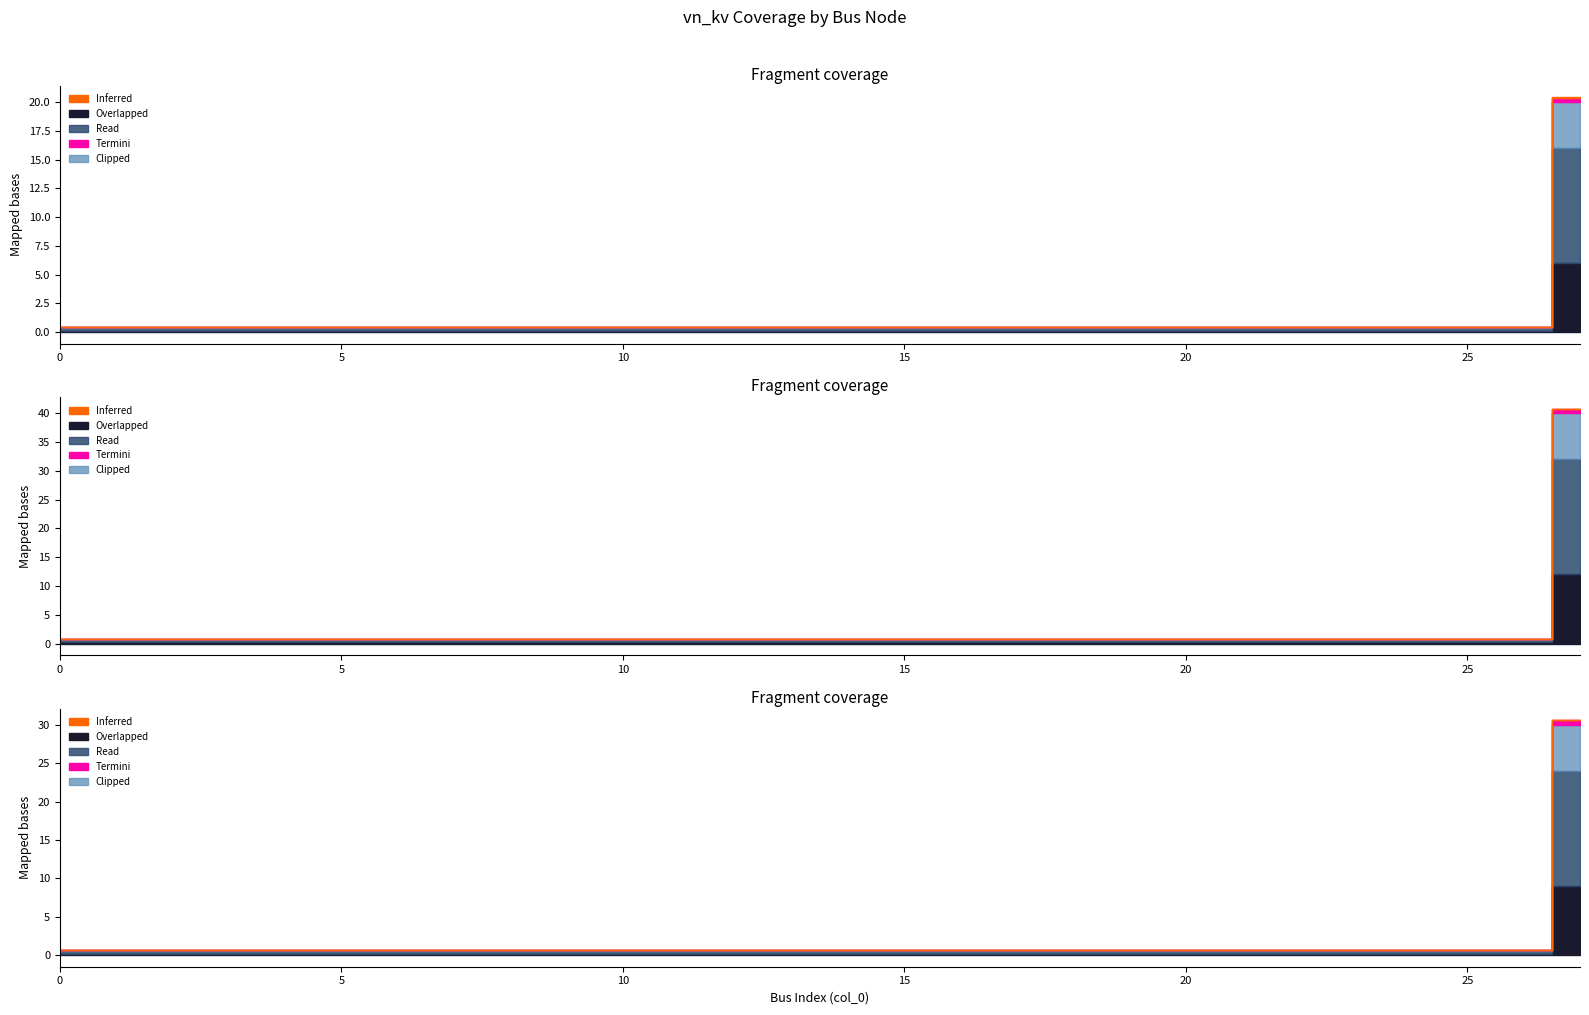

True or false: Overlapped has more than 2 points higher than both neighbors.

False